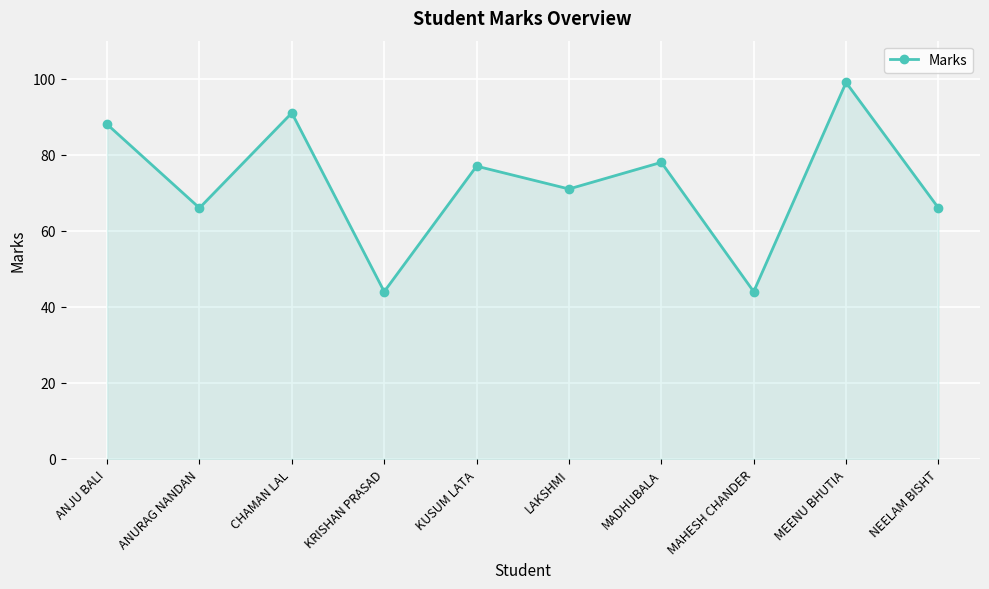

Count the number of categories in the chart.

10